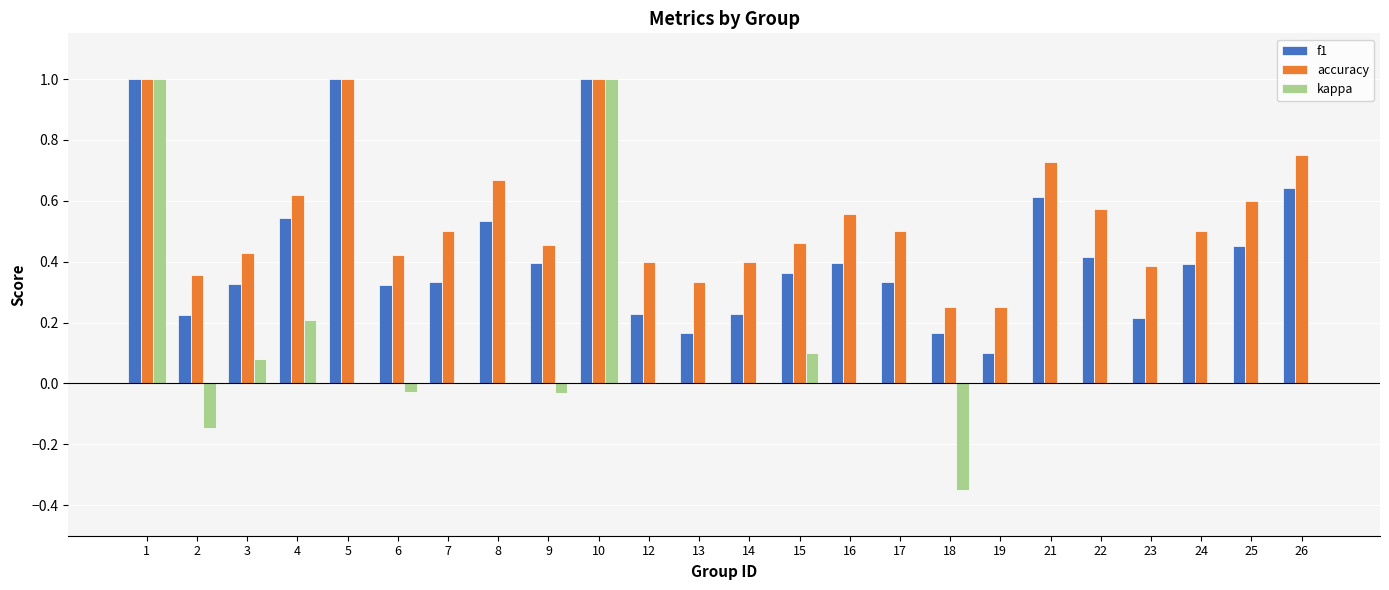

Is the value of accuracy at 10 greater than the value of kappa at 6?

Yes